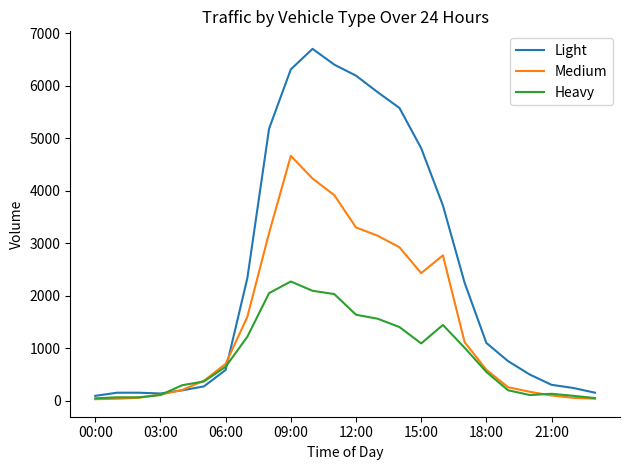

Which series has the widest spread of values?

Light